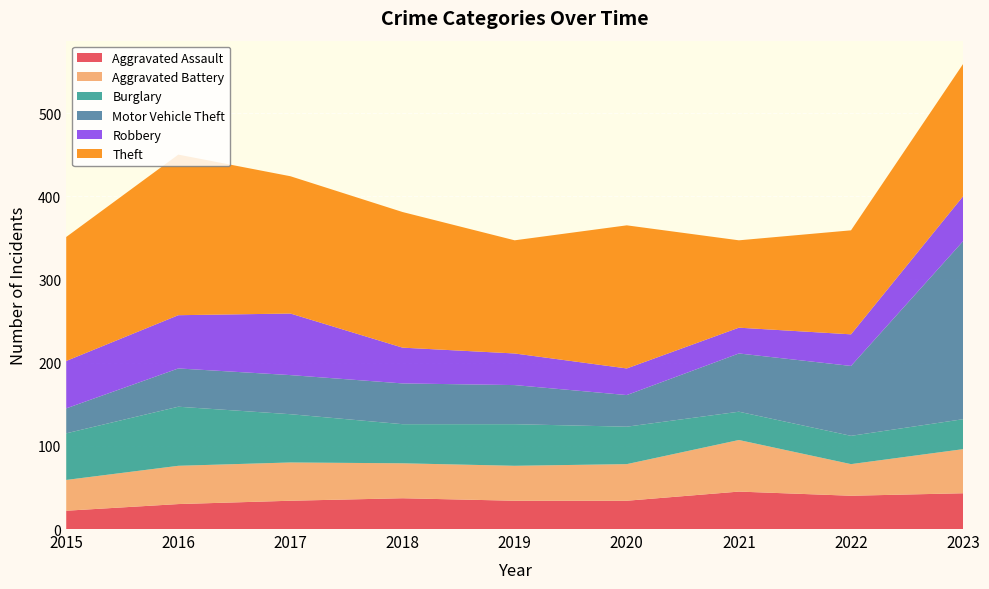

Reading left to right, transcribe all the data shown in this chart.

Aggravated Assault: 2015=22	2016=30	2017=34	2018=37	2019=34	2020=34	2021=45	2022=40	2023=43
Aggravated Battery: 2015=37	2016=46	2017=46	2018=42	2019=42	2020=44	2021=62	2022=38	2023=53
Burglary: 2015=56	2016=71	2017=58	2018=47	2019=50	2020=45	2021=34	2022=34	2023=36
Motor Vehicle Theft: 2015=30	2016=46	2017=47	2018=49	2019=47	2020=38	2021=70	2022=84	2023=214
Robbery: 2015=57	2016=64	2017=74	2018=43	2019=38	2020=32	2021=31	2022=38	2023=54
Theft: 2015=149	2016=193	2017=165	2018=163	2019=136	2020=172	2021=105	2022=125	2023=159